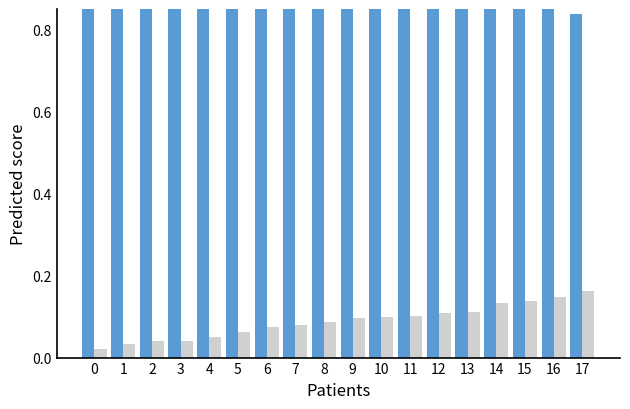

Count the Nacidos en España values in the range 0 to 1.

18